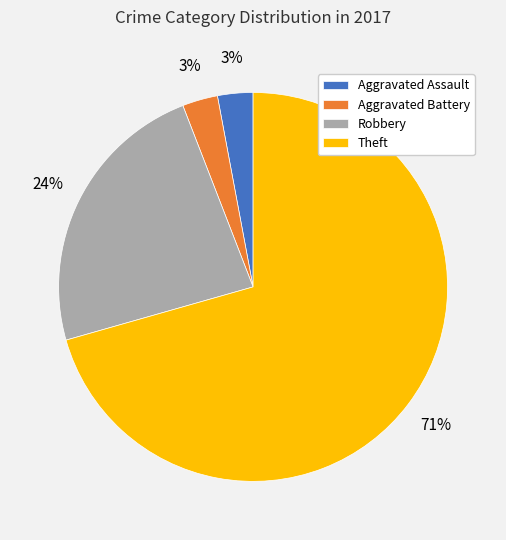

The Theft slice represents 71% of the pie. True or false?

True